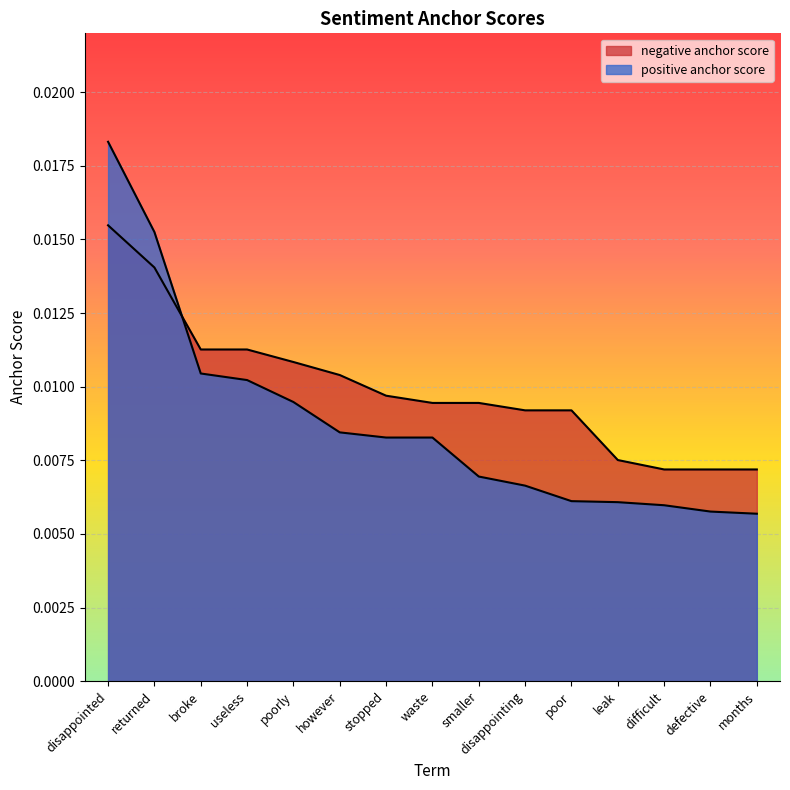

Where is positive anchor score nearest to the value 0?

months